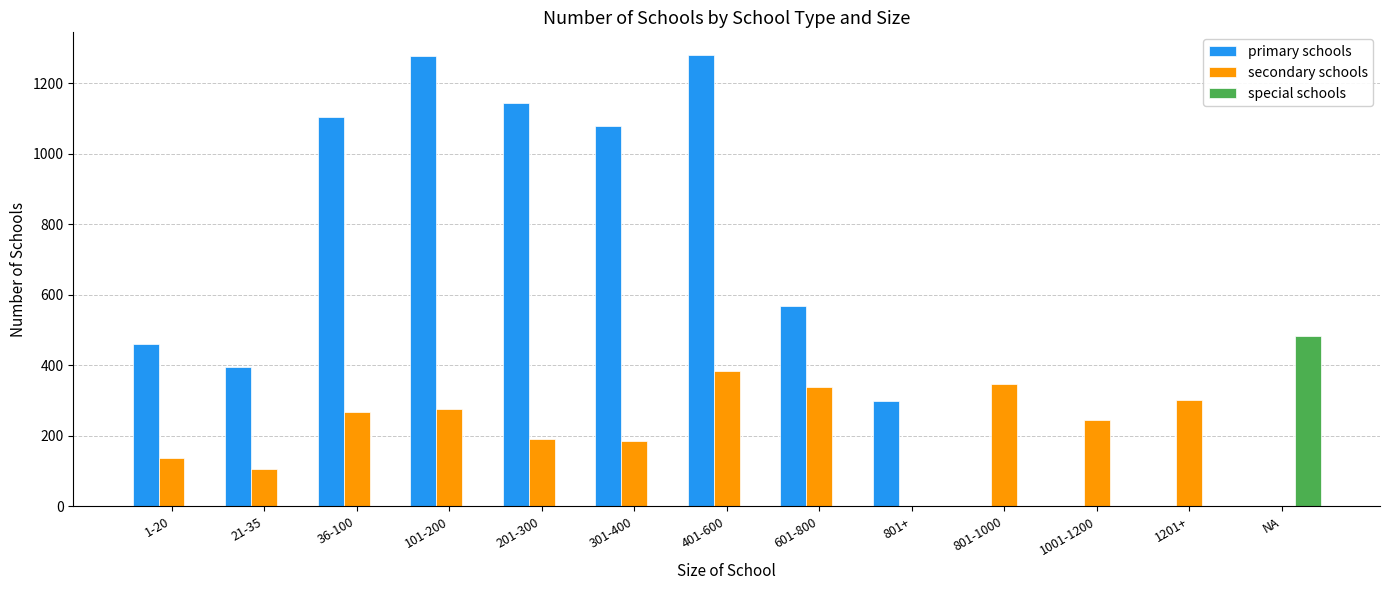

Which category has the highest value in the special schools series?

NA